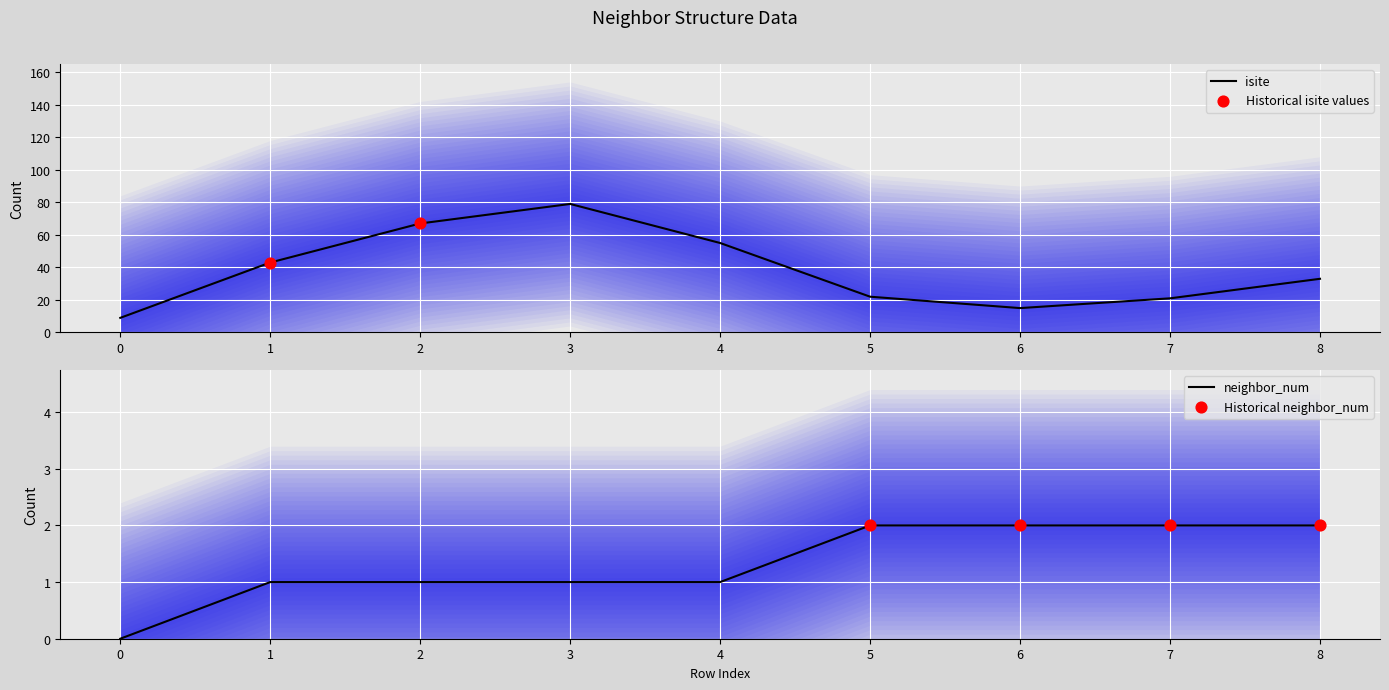

At which category is the sum across all series the highest?

3